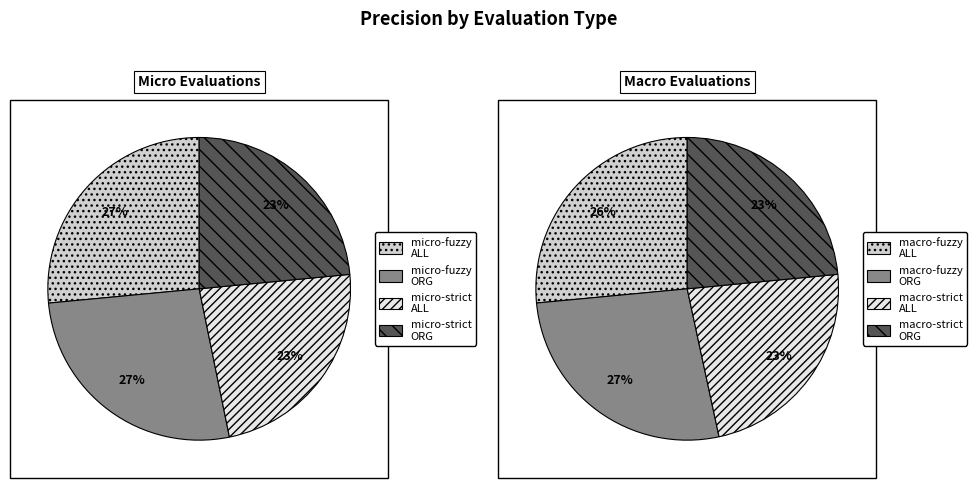

Is it true that micro-fuzzy ALL is 6% of the pie?

False